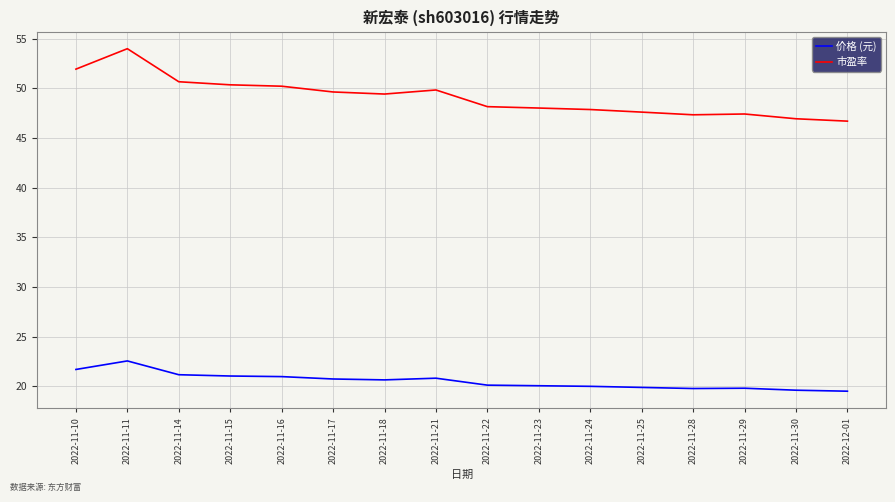

What is the difference between the 市盈率 values at 2022-11-11 and 2022-11-28?

6.7